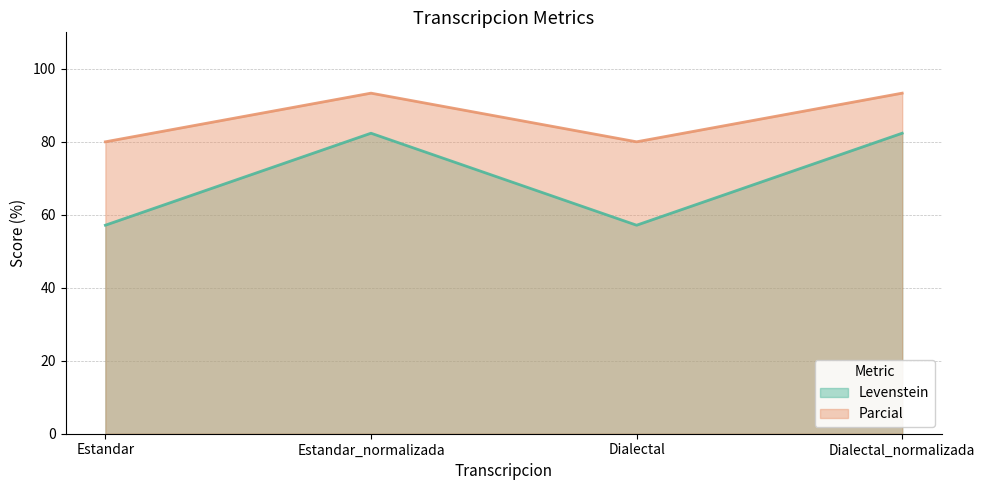

What is the difference between the maximum and minimum values in the Parcial series?

13.3